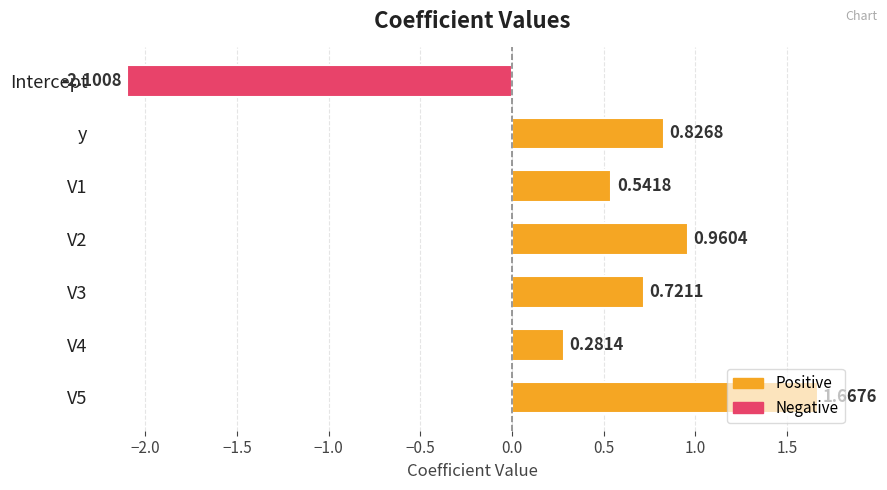

List the labels in order of value, largest first.

V5, V2, y, V3, V1, V4, Intercept